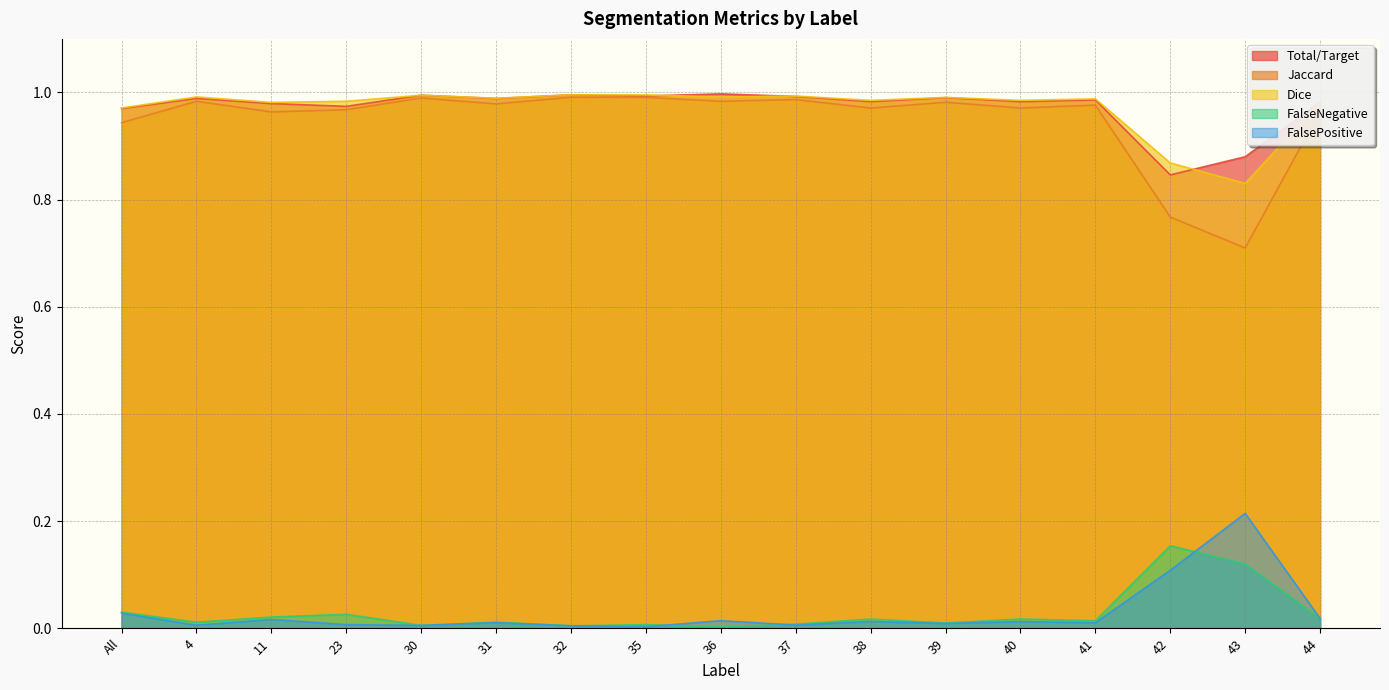

In Total/Target, how many points are lower than both neighbors (excluding endpoints)?

6